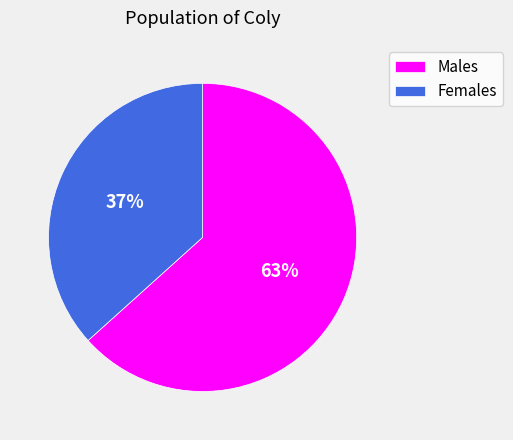

To the nearest percent, what portion does Females represent?

37%